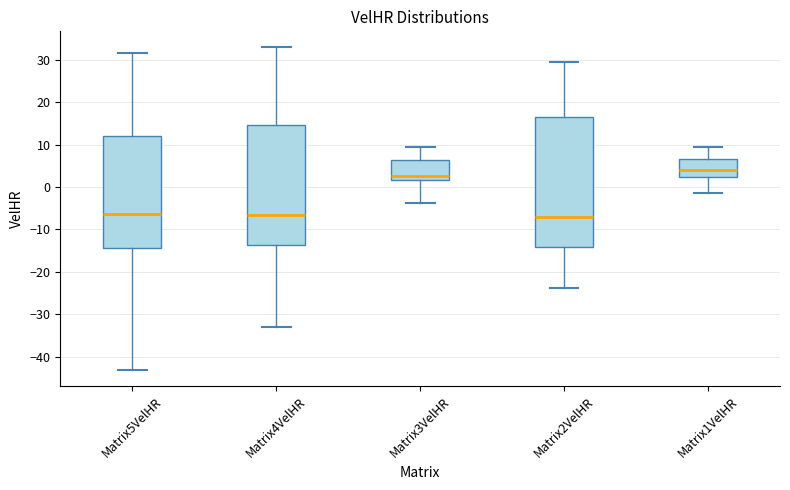

Reading left to right, read every box against the y-axis: the position of its median line, the range the box covers, and the ends of its whiskers. The values are not printed on the chart, so give them approximately, as read against the axis.

Matrix5VelHR: median -6, box -14 to 12, whiskers -43 to 32
Matrix4VelHR: median -7, box -14 to 15, whiskers -33 to 33
Matrix3VelHR: median 3, box 2 to 6, whiskers -4 to 10
Matrix2VelHR: median -7, box -14 to 17, whiskers -24 to 30
Matrix1VelHR: median 4, box 2 to 7, whiskers -2 to 10